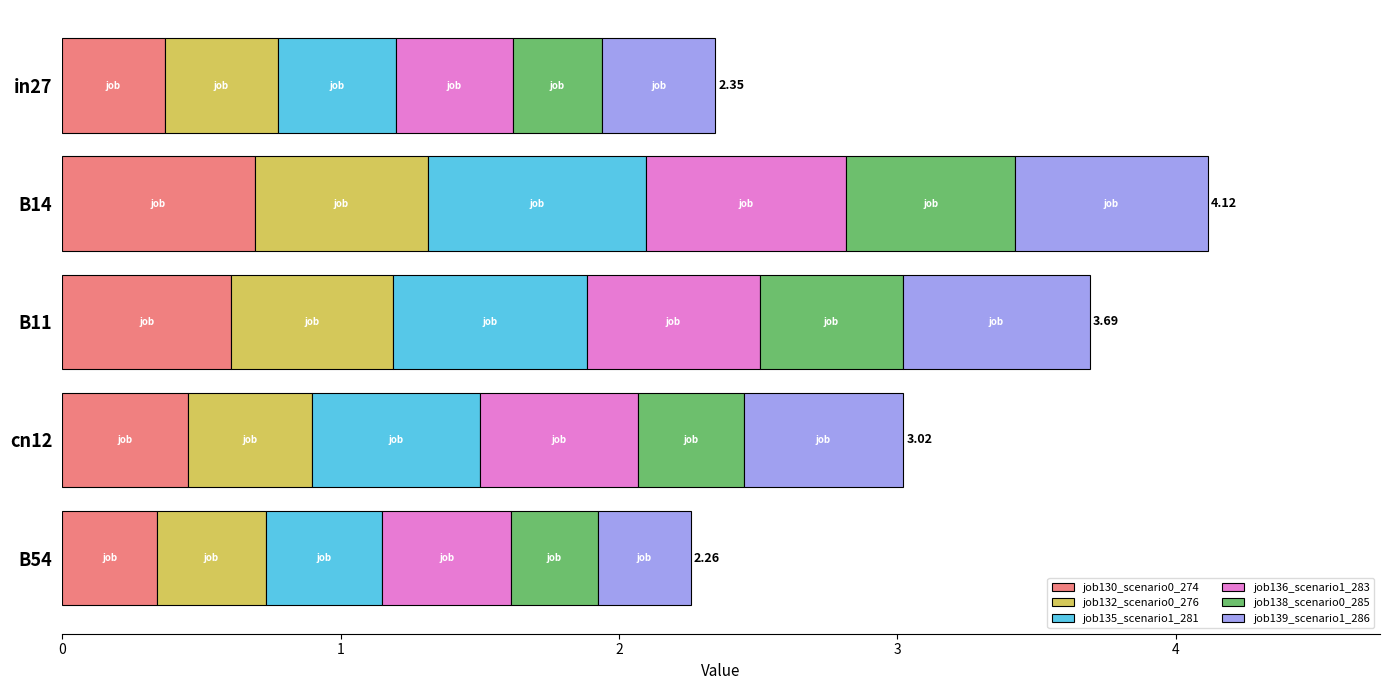

What is the sum of all job130_scenario0_274 values?

2.5